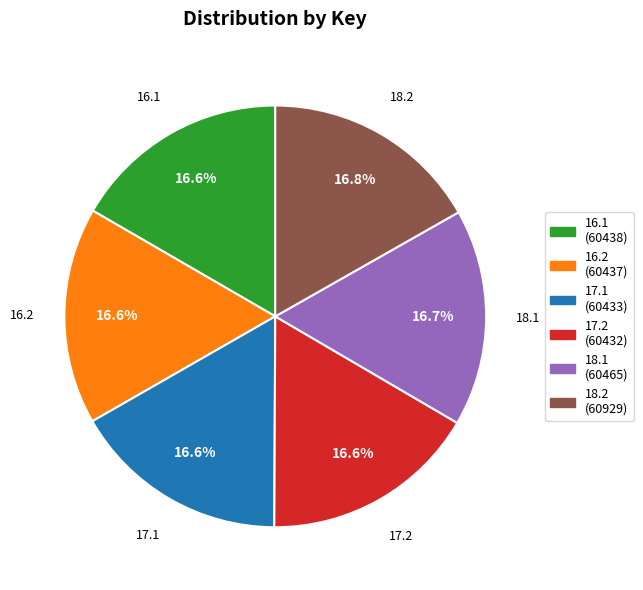

Does 16.1 represent more than half of the total?

No